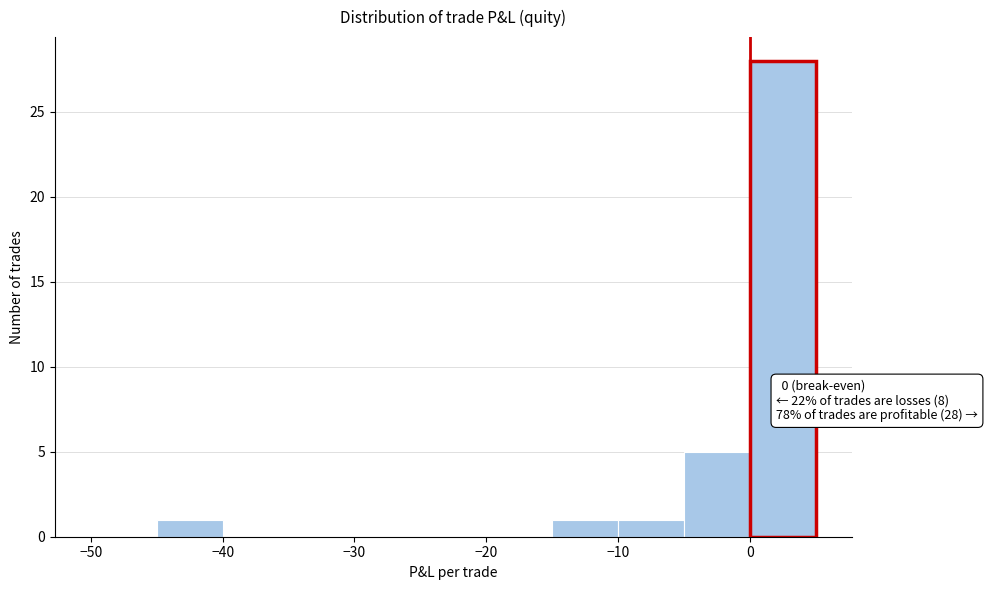

Over which range of the x-axis is the bar tallest?

0 to 5